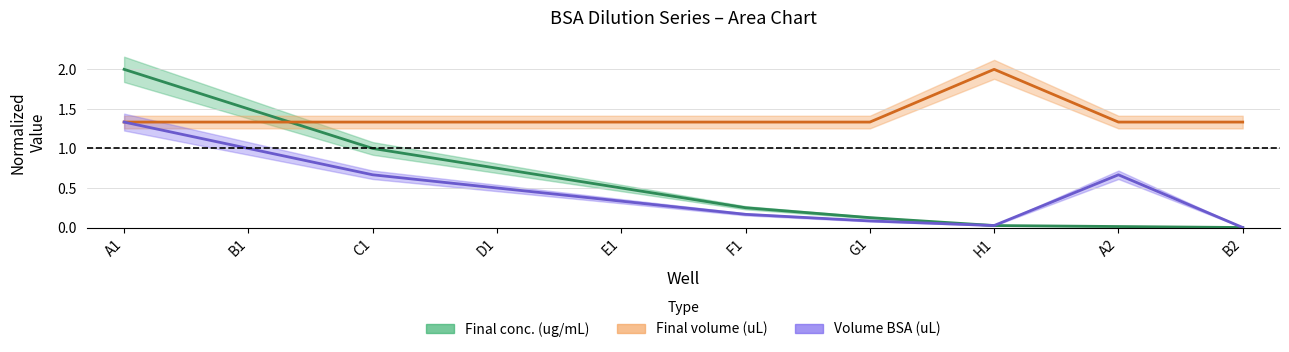

At which category does the chart reach its peak across all series?

A1